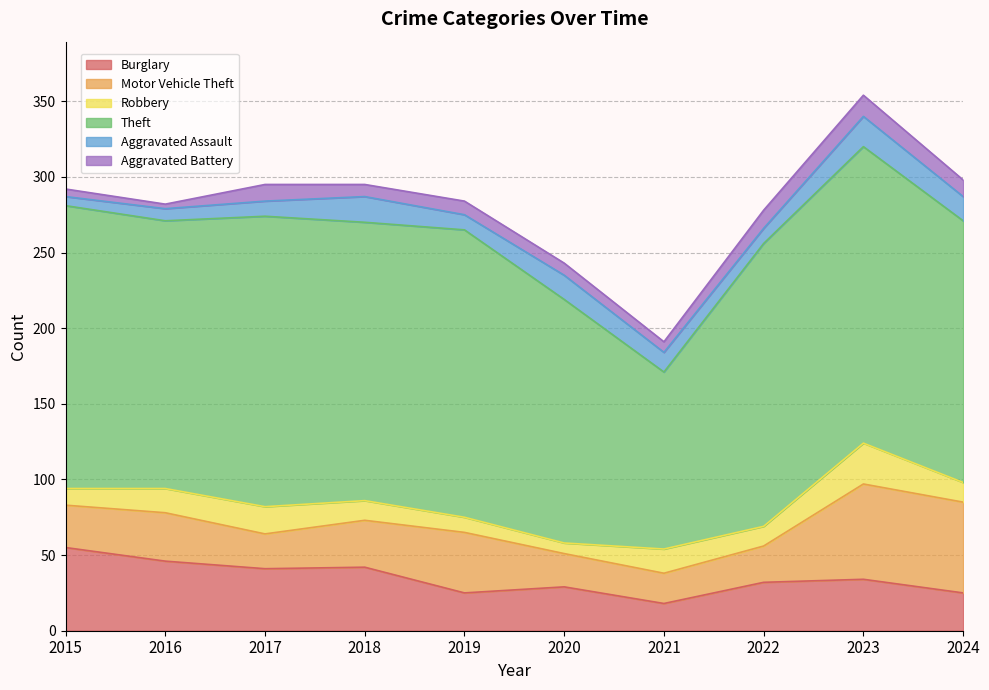

What is the value of the Aggravated Assault point at the 9th from the left?

20